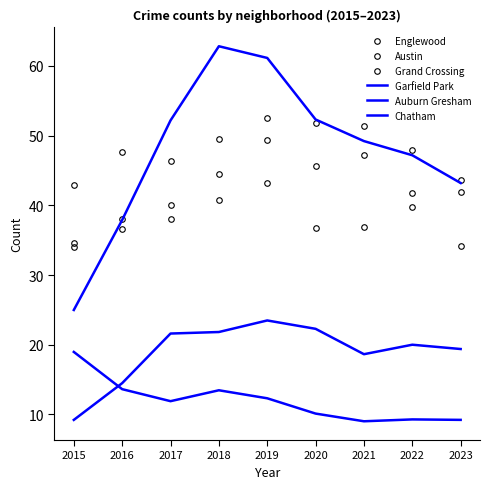

What value does the Englewood series have at 2017?

46.4